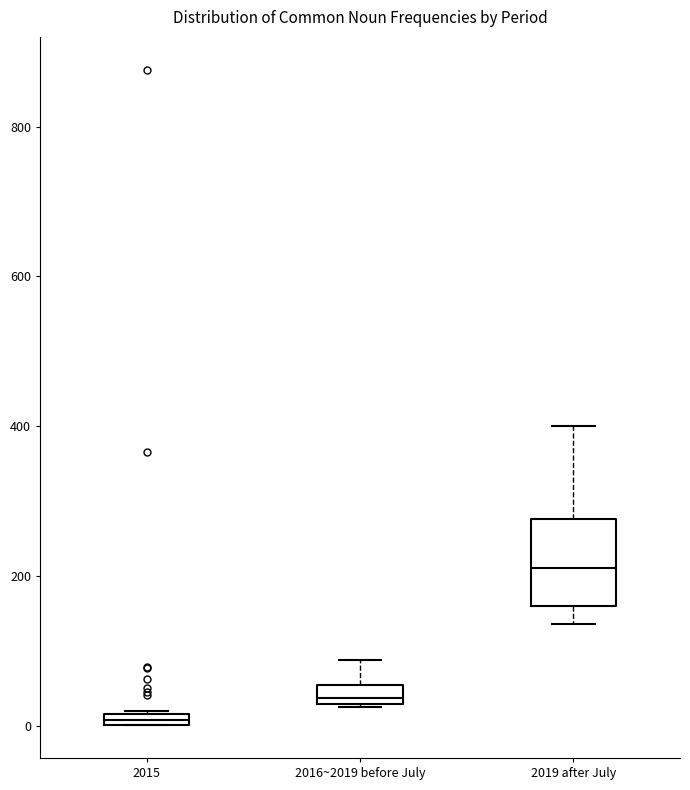

Which box has the lowest median line?

2015